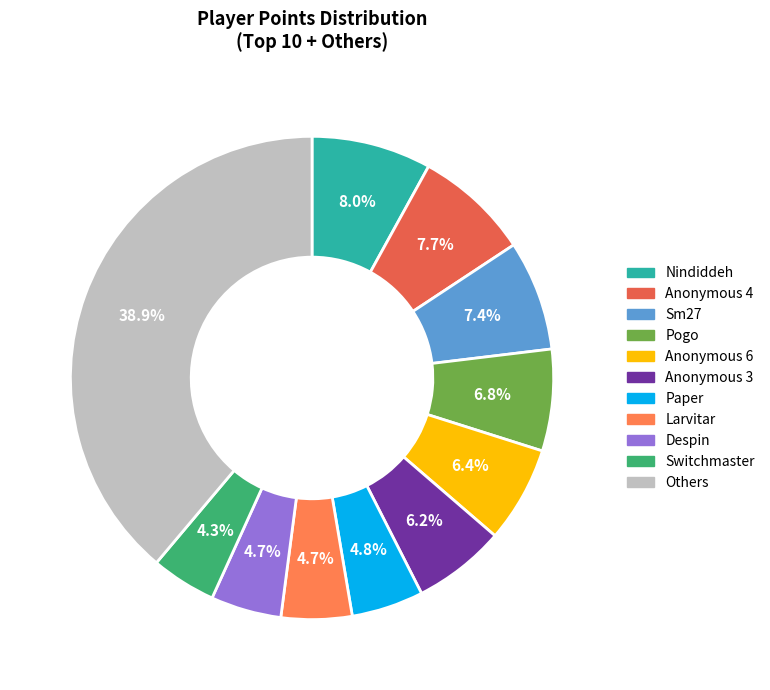

How many segments does this pie chart have?

11